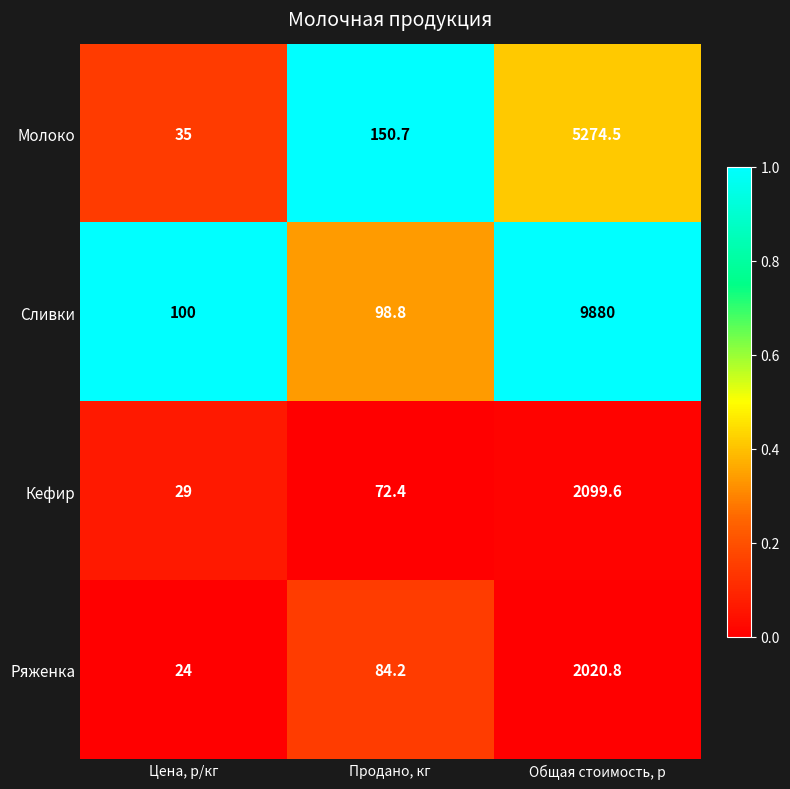

True or false: Сливки has a value of 137.7 at Продано, кг.

False